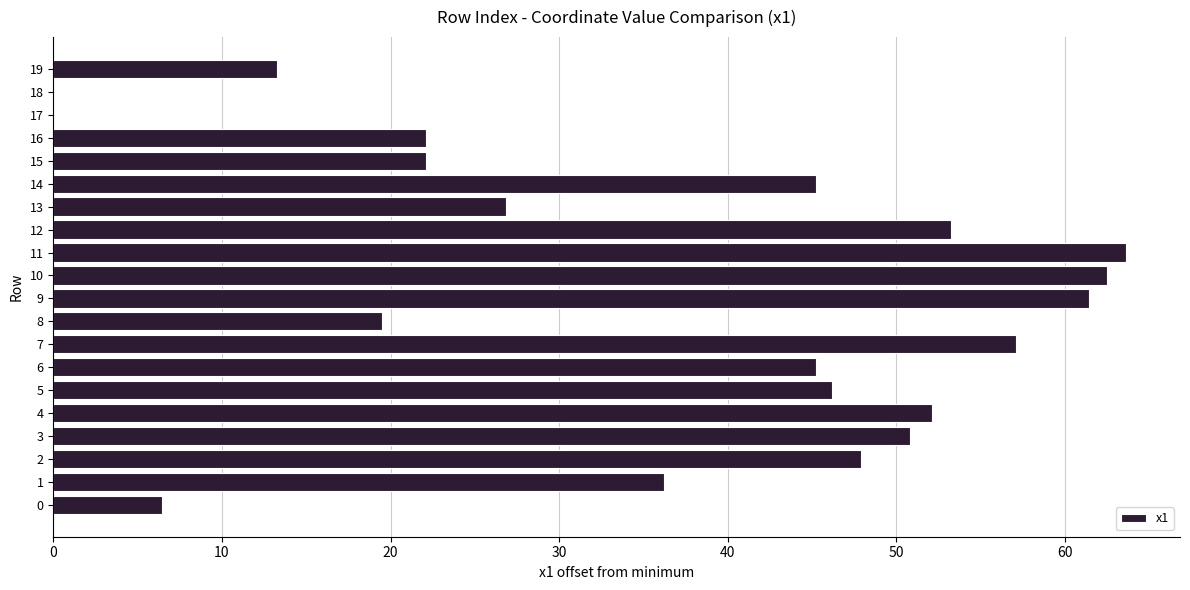

Reading top to bottom, what are all the values shown in this chart?

19=13.3	18=0.0	17=0.0	16=22.1	15=22.1	14=45.3	13=26.8	12=53.2	11=63.6	10=62.5	9=61.4	8=19.5	7=57.1	6=45.3	5=46.2	4=52.1	3=50.8	2=47.9	1=36.2	0=6.5